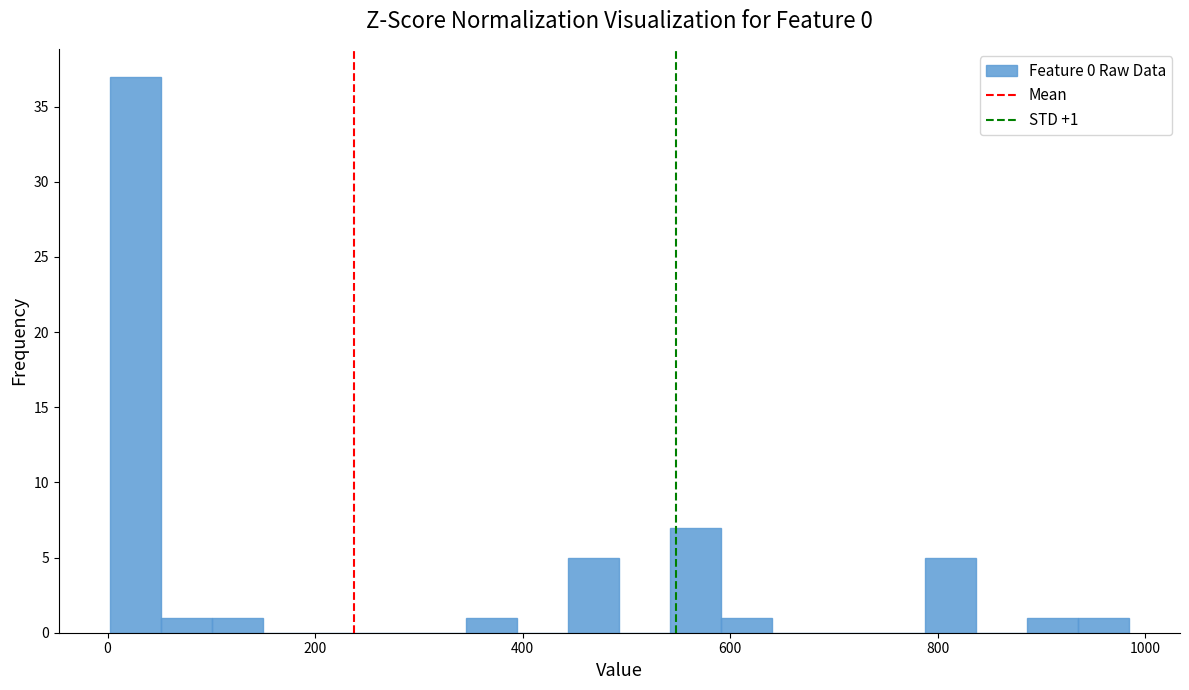

Around what value on the x-axis is the tallest bar? Give the approximate position of its centre, as read against the axis.

20